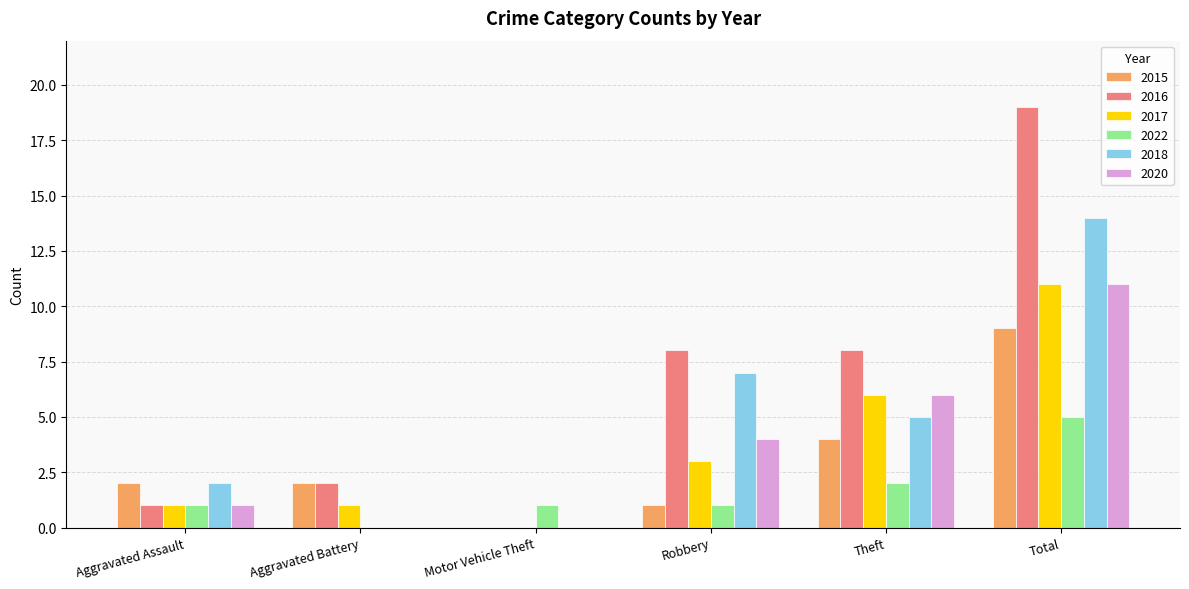

Reading left to right, what are all the values shown in this chart?

2015: 2	2	0	1	4	9
2016: 1	2	0	8	8	19
2017: 1	1	0	3	6	11
2022: 1	0	1	1	2	5
2018: 2	0	0	7	5	14
2020: 1	0	0	4	6	11